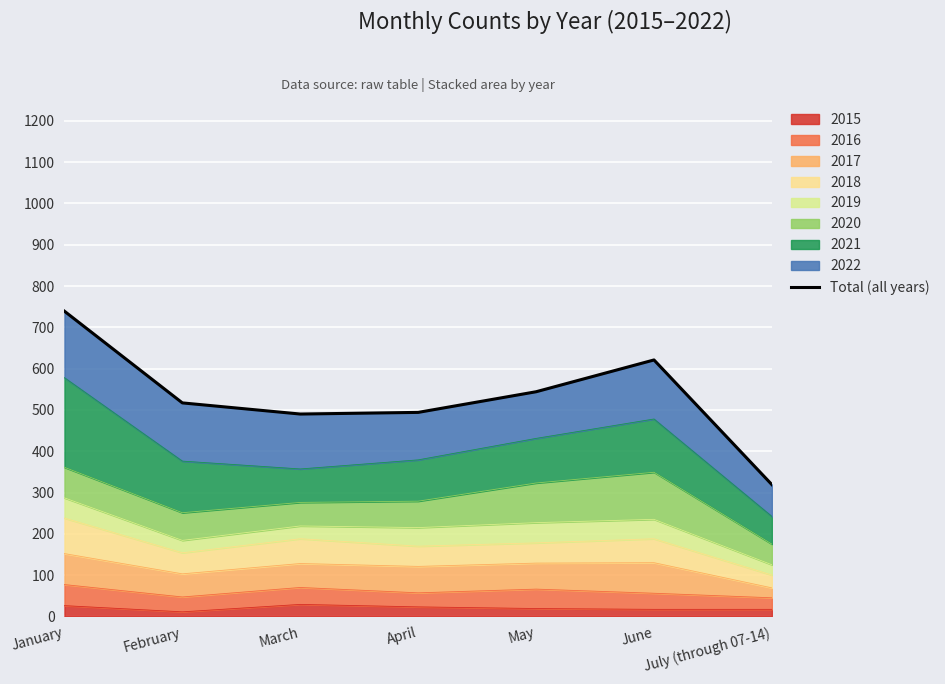

What is the change in value from February to June?

+104